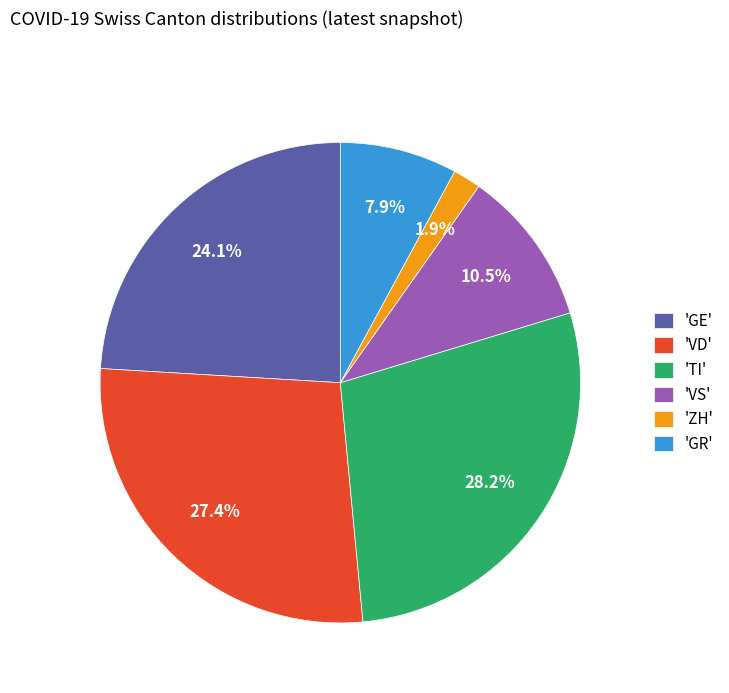

Rank the categories by value from lowest to highest.

'ZH', 'GR', 'VS', 'GE', 'VD', 'TI'